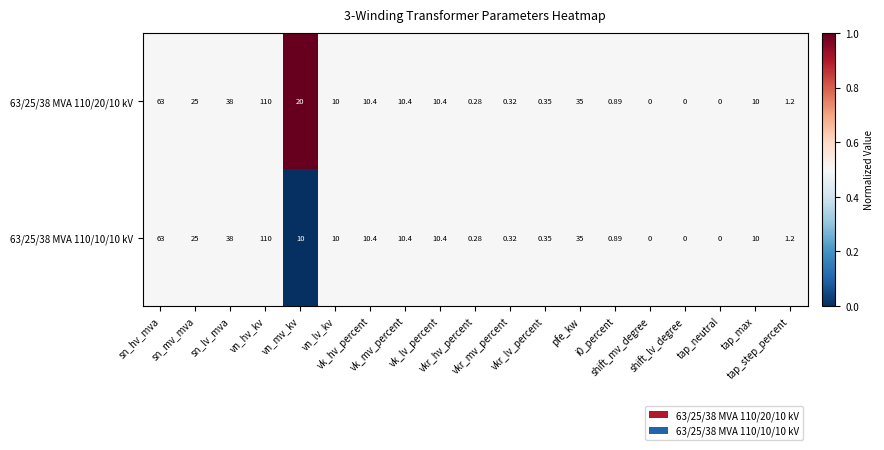

Count the number of data series in this chart.

2